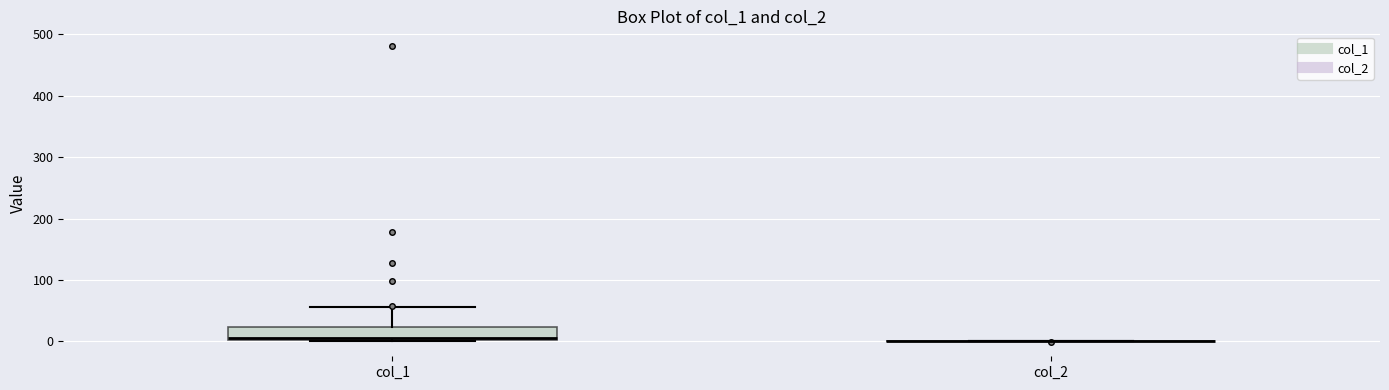

Reading left to right, read every box against the y-axis: the position of its median line, the range the box covers, and the ends of its whiskers. The values are not printed on the chart, so give them approximately, as read against the axis.

col_1: median 10, box 0 to 20, whiskers 0 to 60
col_2: box collapsed to a line at 0, whiskers 0 to 0